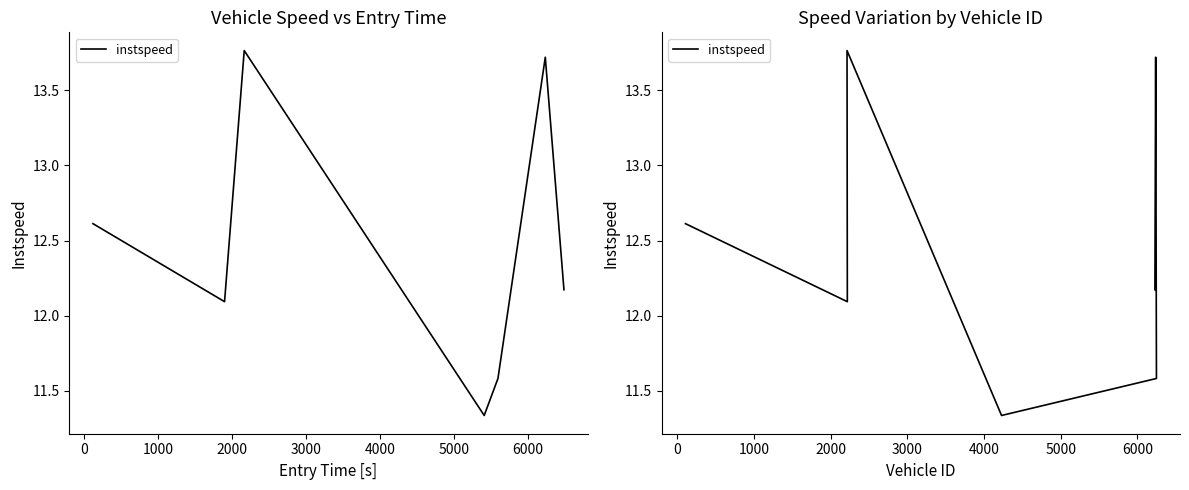

What position from the left is 5000?

7